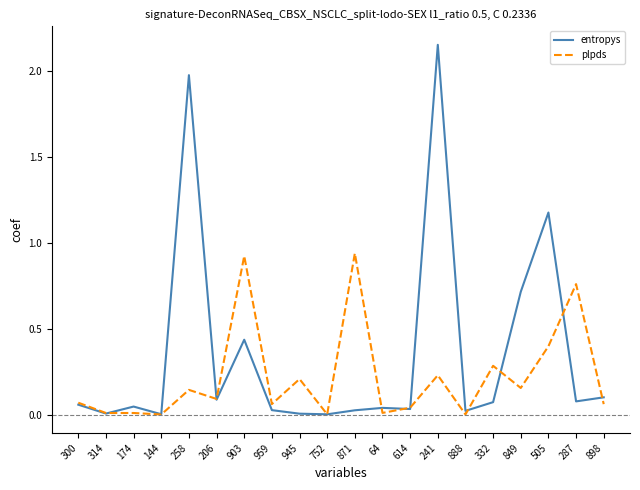

What position from the right is 258?

16